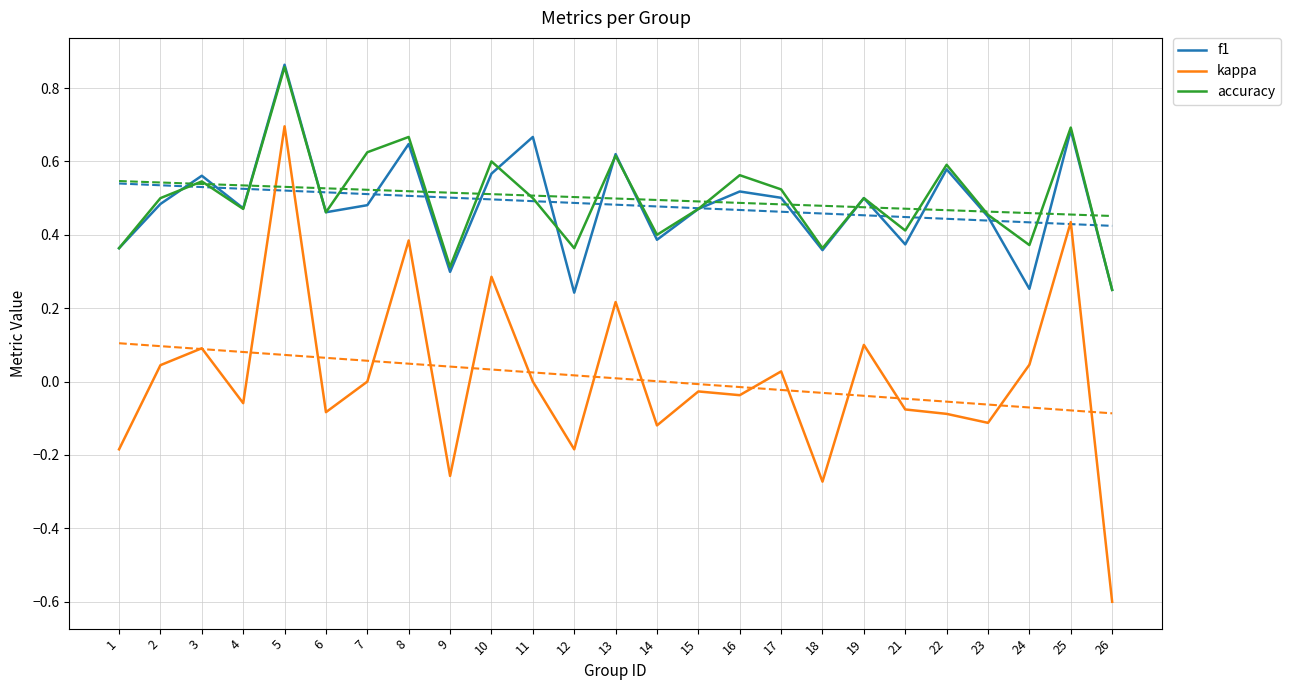

Reading right to left, what are all the values shown in this chart?

f1: 26=0.2	25=0.7	24=0.3	23=0.4	22=0.6	21=0.4	19=0.5	18=0.4	17=0.5	16=0.5	15=0.5	14=0.4	13=0.6	12=0.2	11=0.7	10=0.6	9=0.3	8=0.6	7=0.5	6=0.5	5=0.9	4=0.5	3=0.6	2=0.5	1=0.4
kappa: 26=-0.6	25=0.4	24=0.0	23=-0.1	22=-0.1	21=-0.1	19=0.1	18=-0.3	17=0.0	16=-0.0	15=-0.0	14=-0.1	13=0.2	12=-0.2	11=0.0	10=0.3	9=-0.3	8=0.4	7=0.0	6=-0.1	5=0.7	4=-0.1	3=0.1	2=0.0	1=-0.2
accuracy: 26=0.2	25=0.7	24=0.4	23=0.5	22=0.6	21=0.4	19=0.5	18=0.4	17=0.5	16=0.6	15=0.5	14=0.4	13=0.6	12=0.4	11=0.5	10=0.6	9=0.3	8=0.7	7=0.6	6=0.5	5=0.9	4=0.5	3=0.5	2=0.5	1=0.4